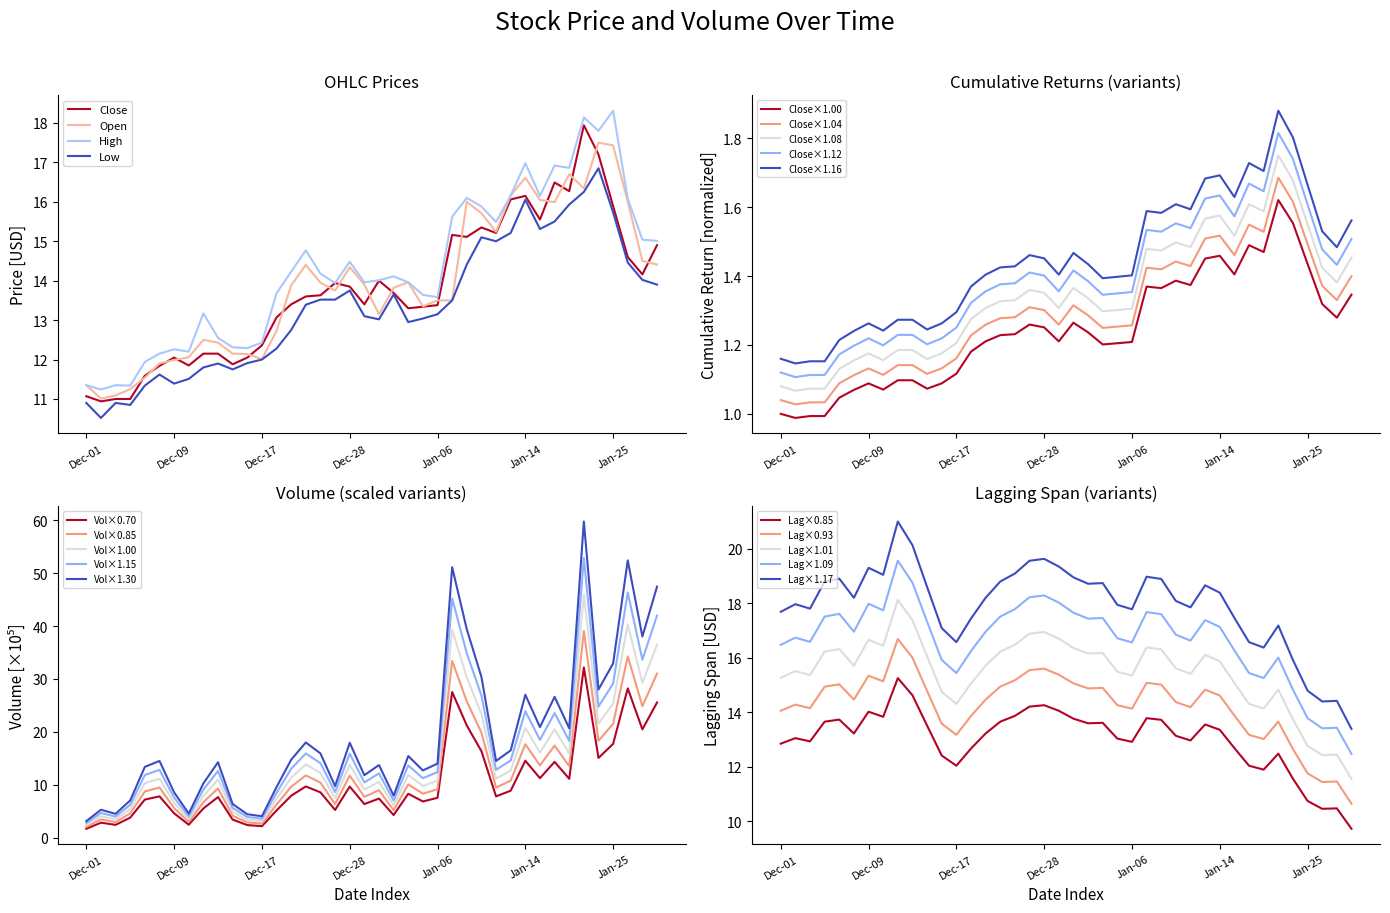

In Volume, how many points are higher than both neighbors (excluding endpoints)?

12